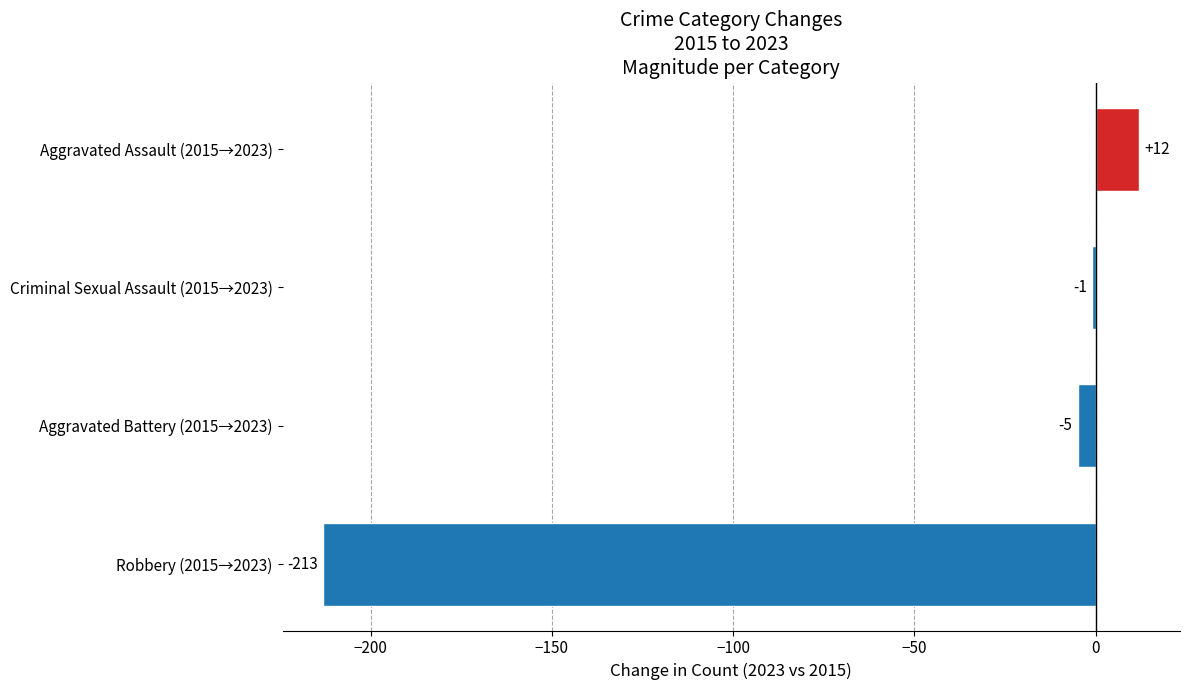

What is the sum of all values?

-207